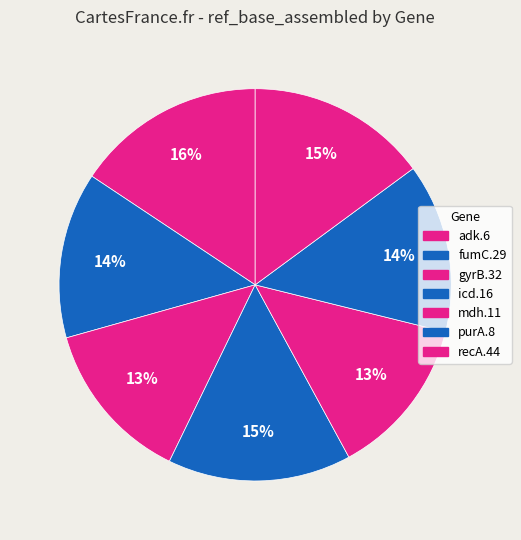

How many segments does this pie chart have?

7